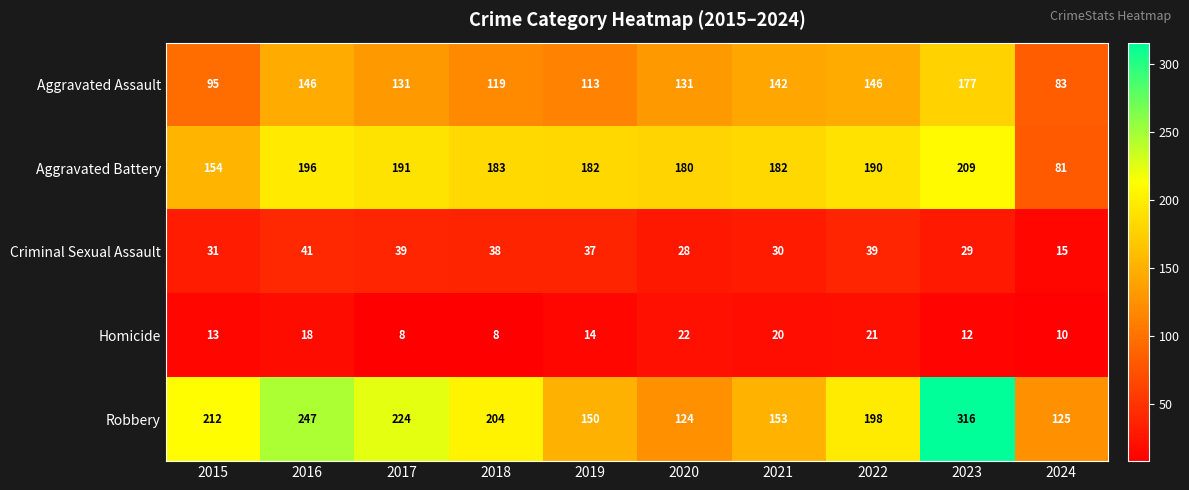

At which label does Criminal Sexual Assault reach its peak?

2016